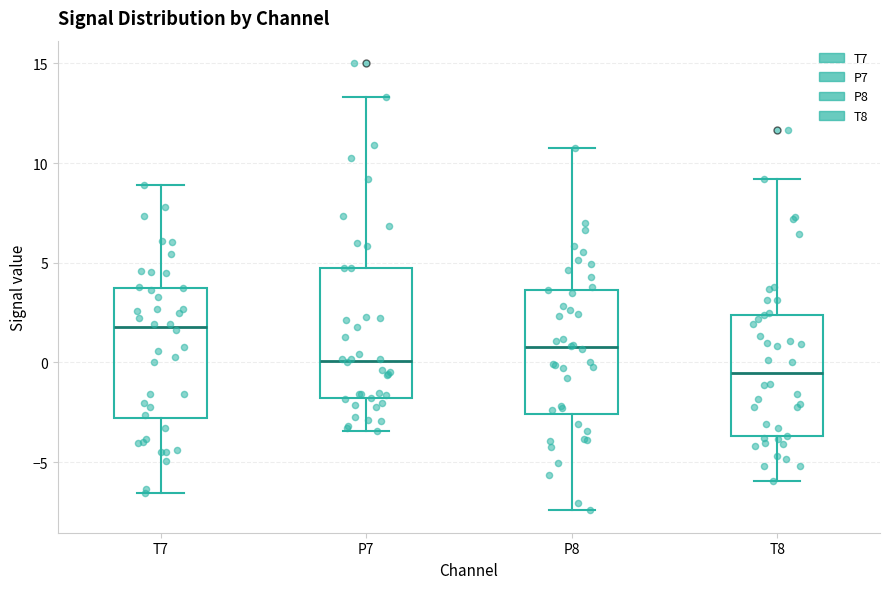

Which box's median line is the lowest?

T8